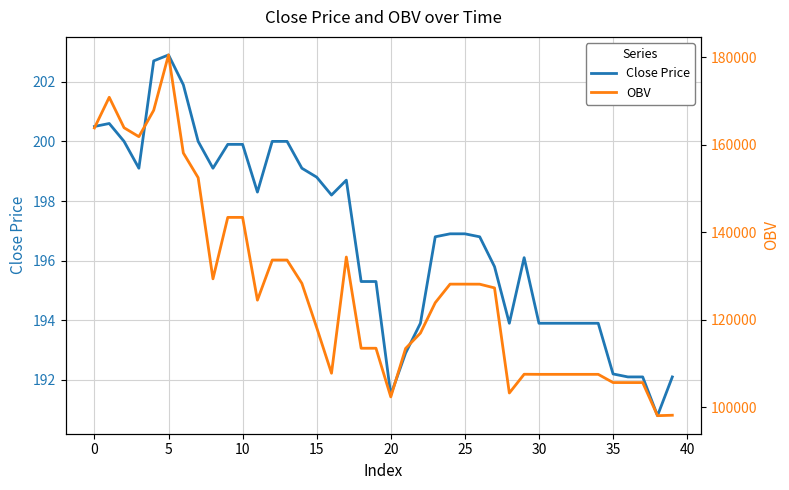

What are all the series names shown in the legend?

Close Price, OBV